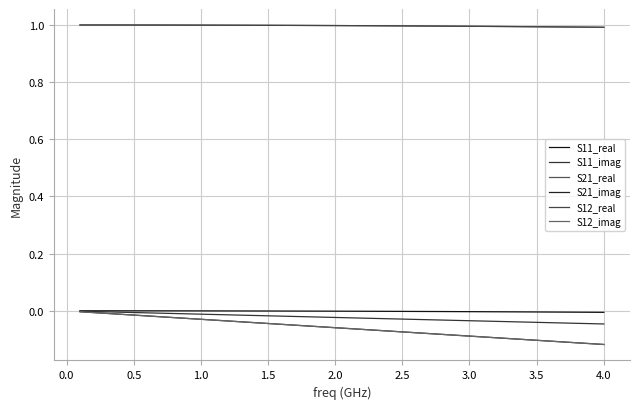

True or false: S11_imag and S12_real intersect in this chart.

False